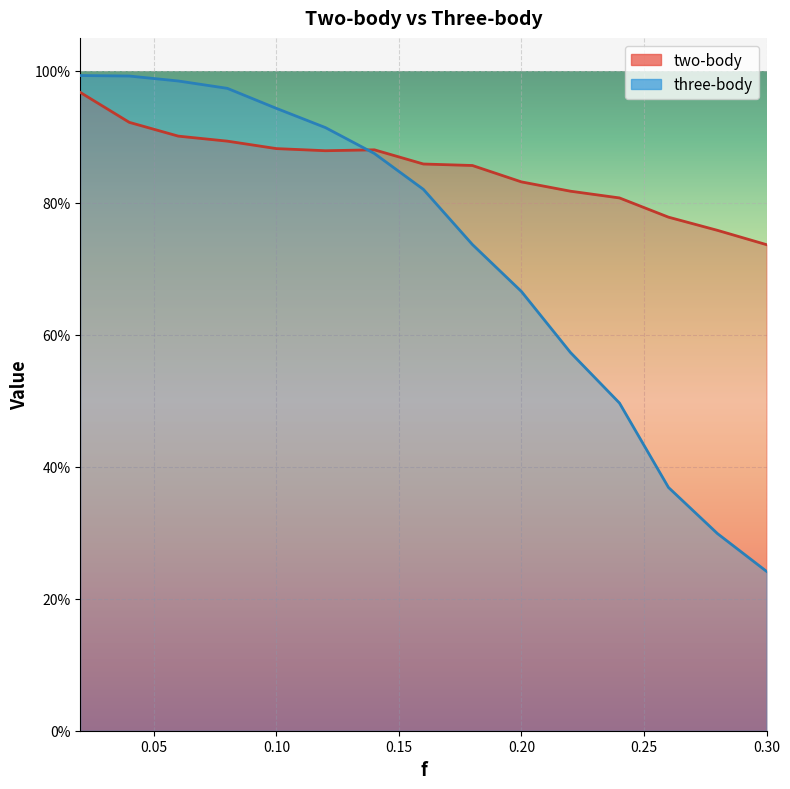

The value of three-body at 0.1 is 0.4. True or false?

False